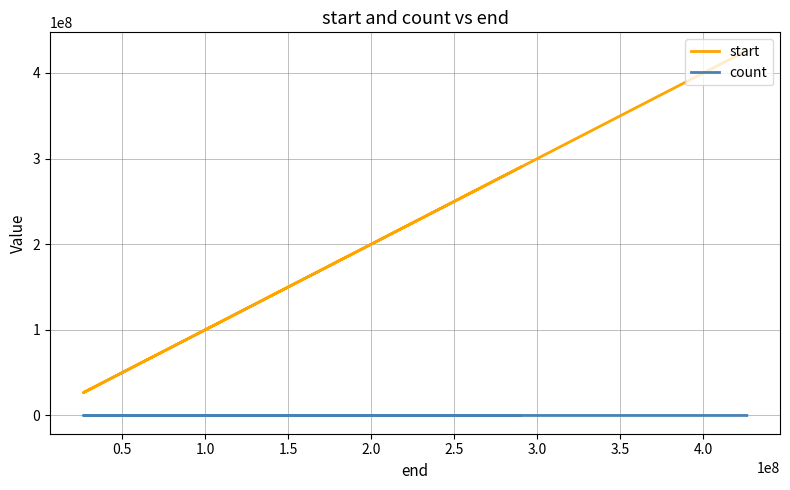

Which series has the largest total across all categories?

start